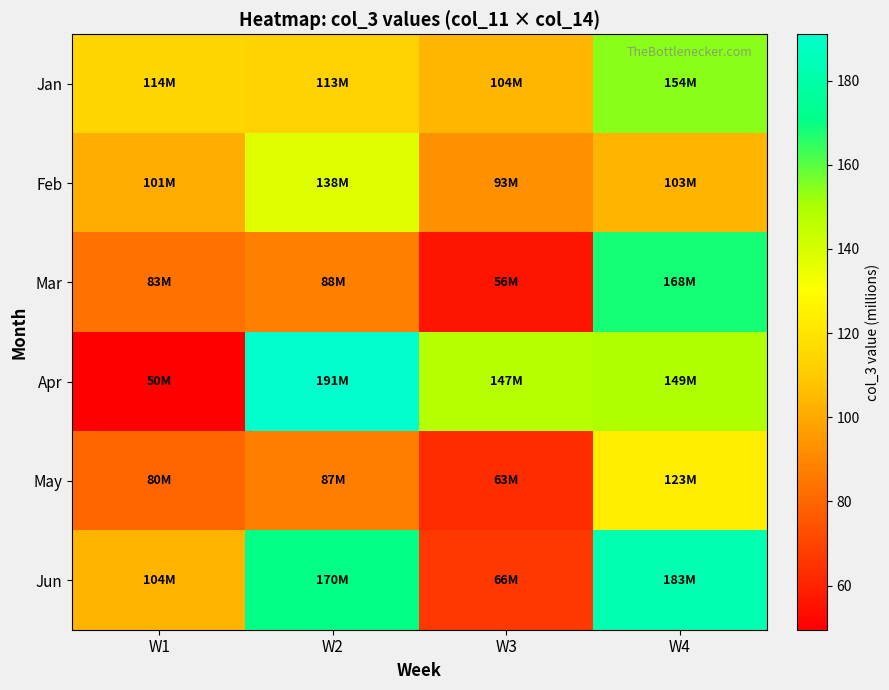

What is the total value across all series at W2?

786.9